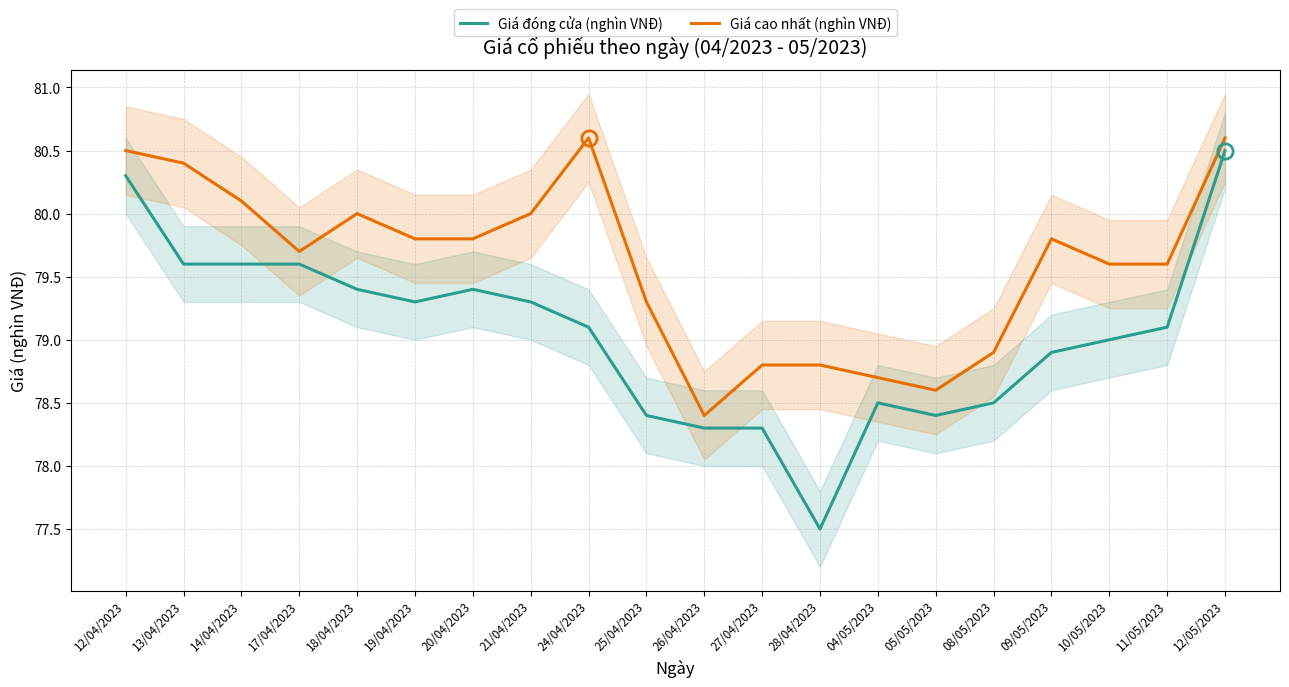

What is the difference between the maximum and minimum values in the Giá cao nhất (nghìn VNĐ) series?

2.2